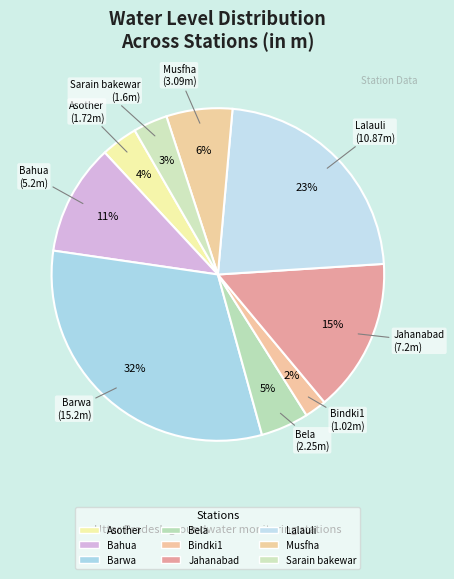

The Musfha slice represents 16% of the pie. True or false?

False